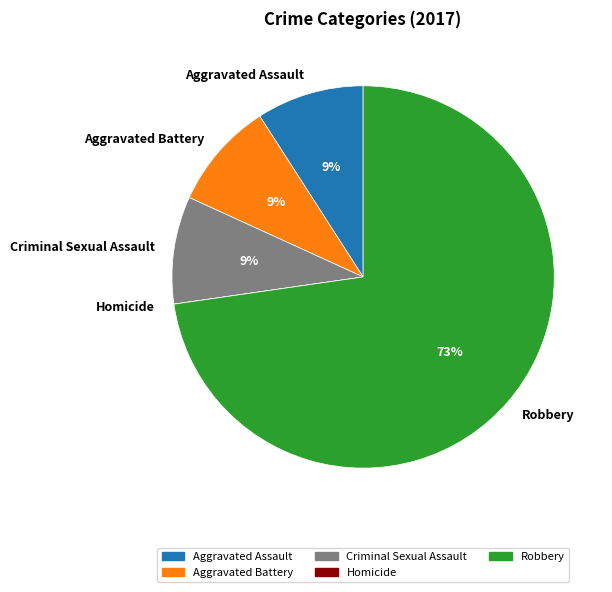

Which slice represents more than half of the pie?

Robbery